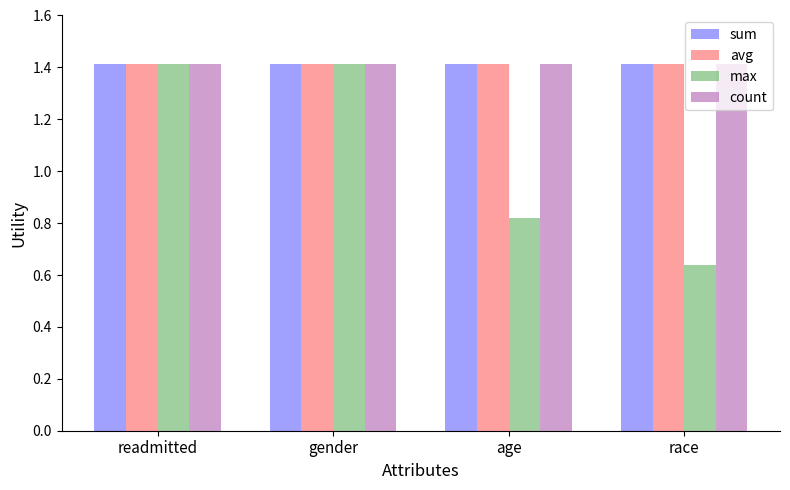

Where does the max series first go above 1?

readmitted